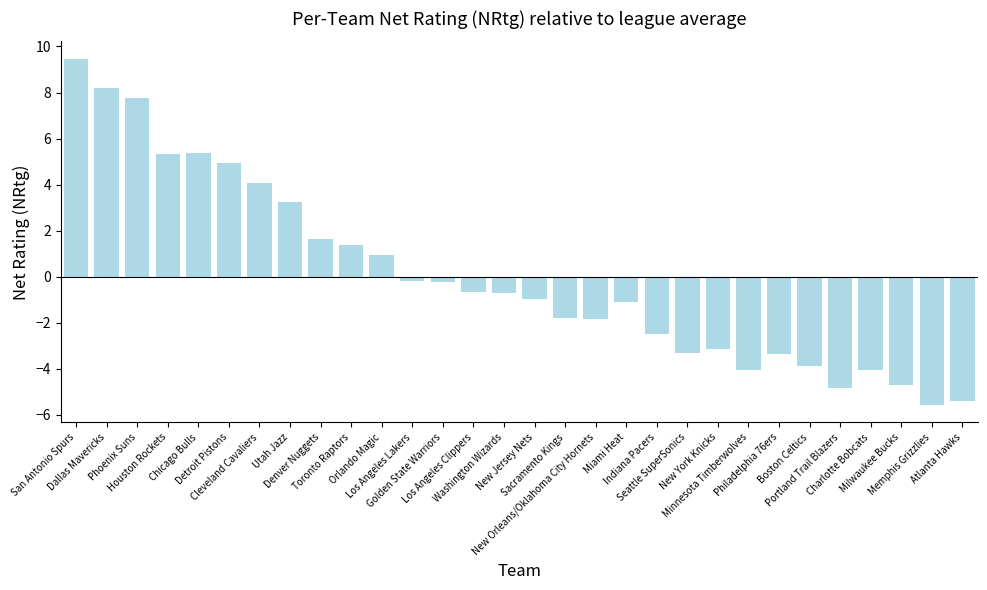

How many values are above zero?

11